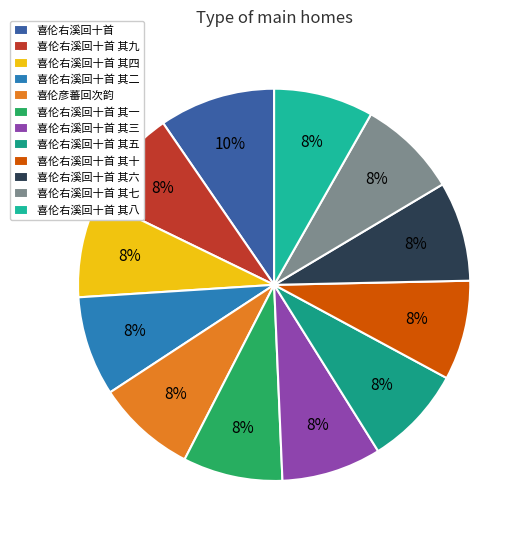

Is it true that 喜伦右溪回十首 其四 is 19% of the pie?

False